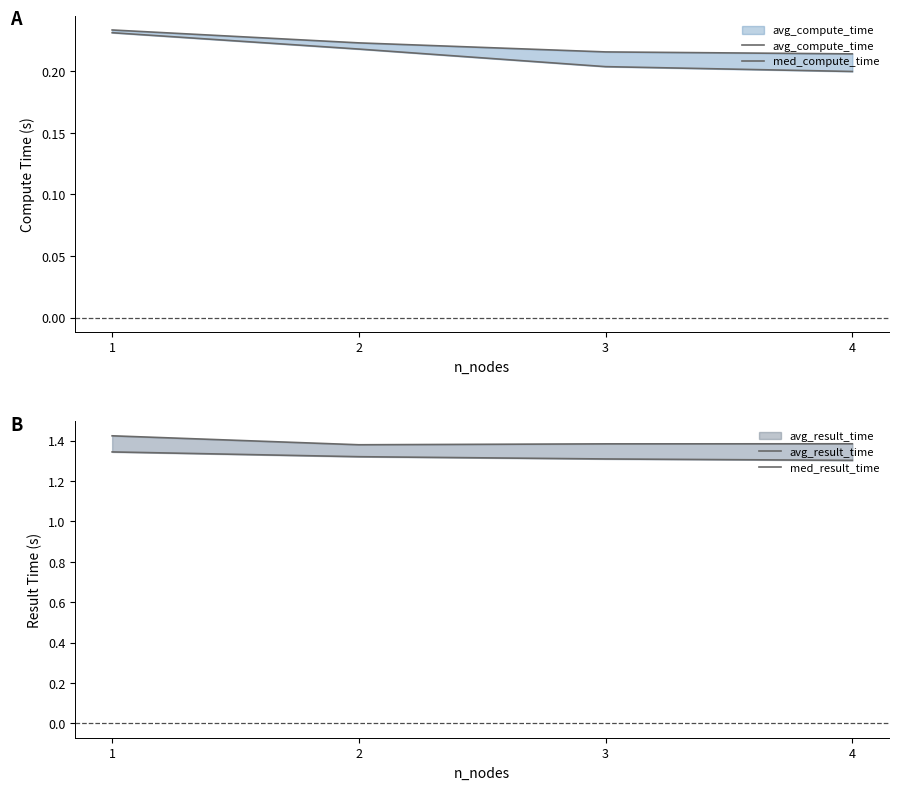

The med_result_time series shows 1.3 at 3. True or false?

True